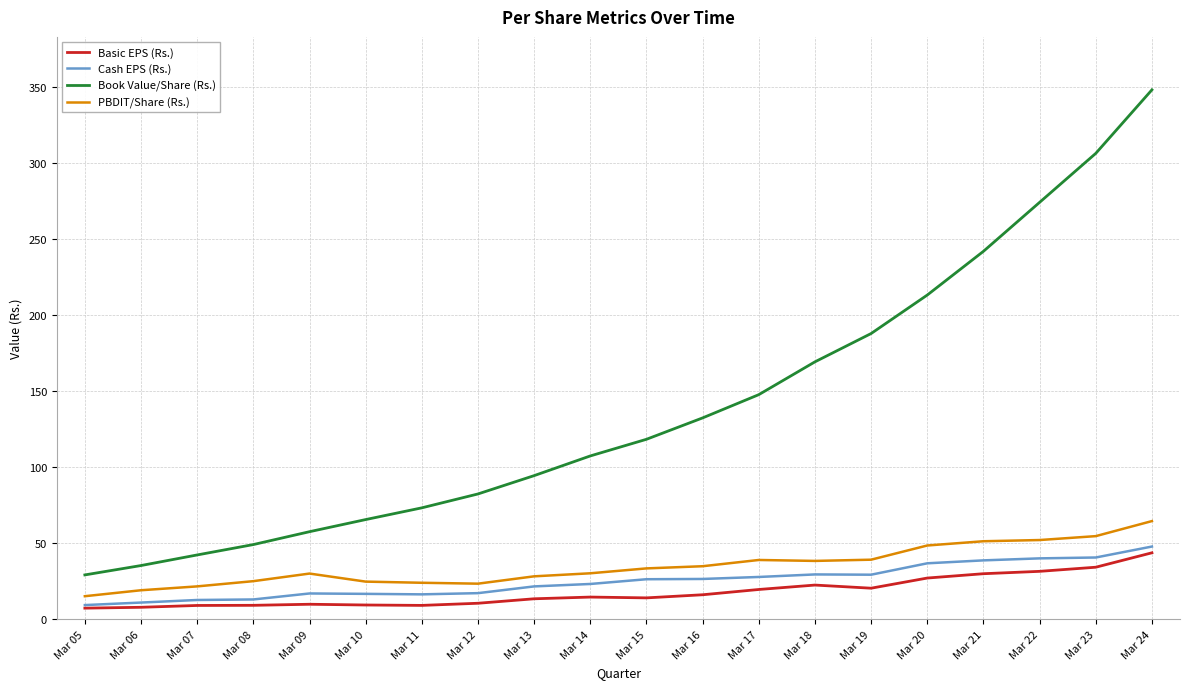

Is it true that Basic EPS (Rs.) equals 10.5 at Mar 12?

True